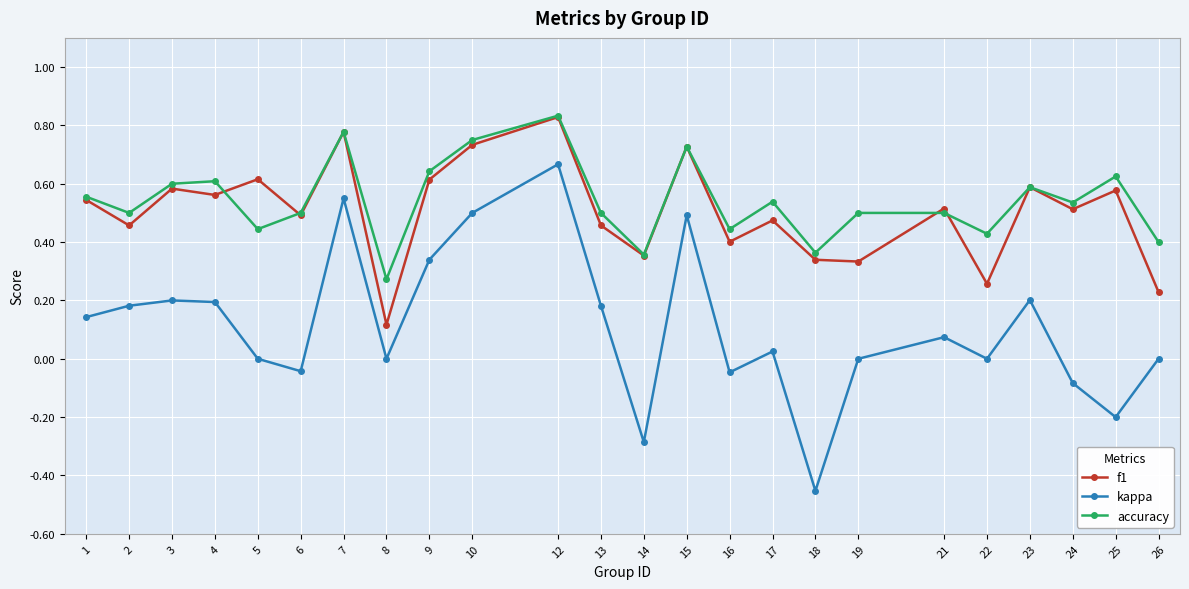

In kappa, how many points are lower than both neighbors (excluding endpoints)?

7